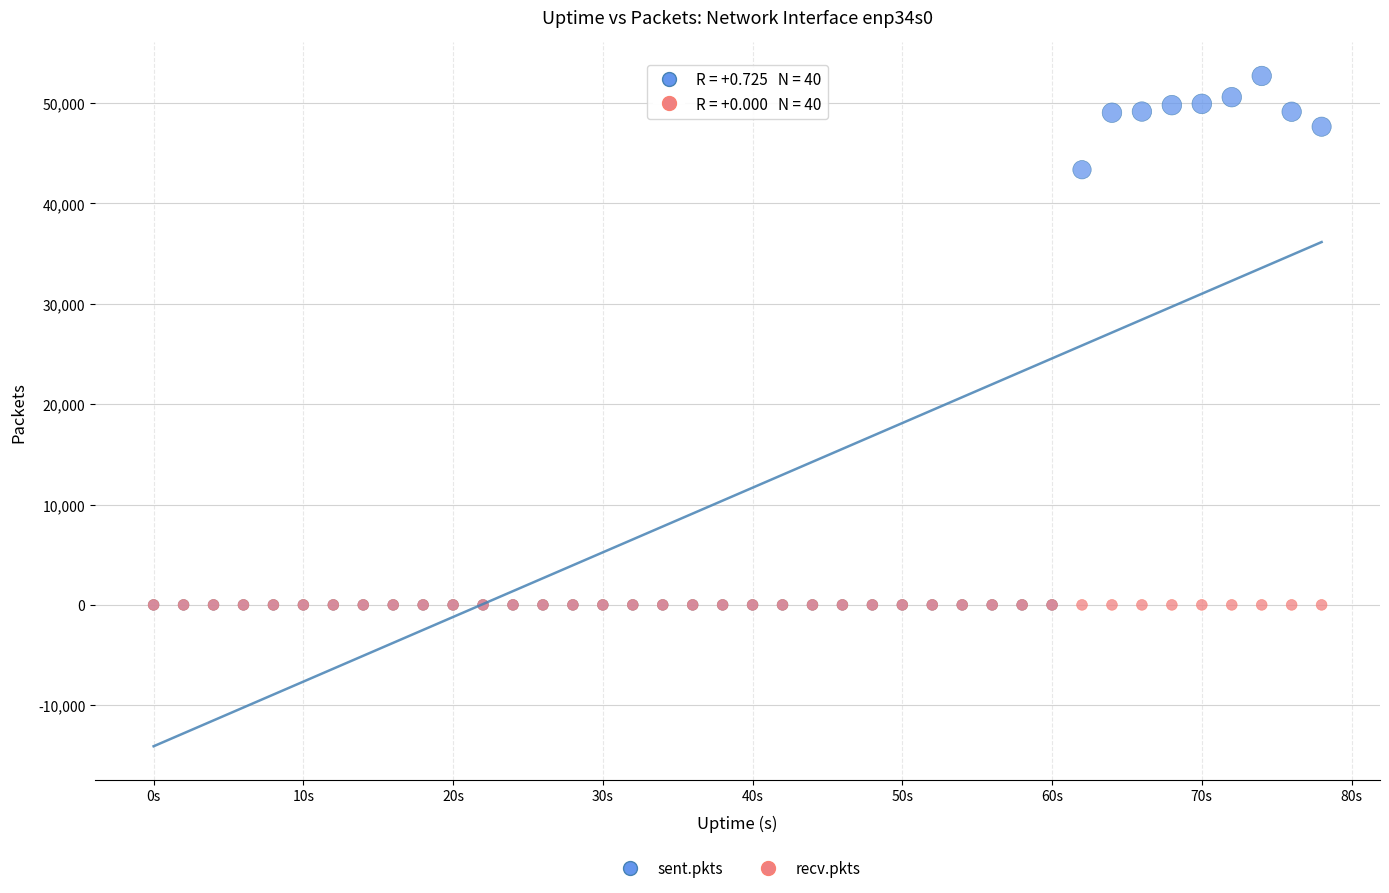

What are all the series names shown in the legend?

sent.pkts, recv.pkts